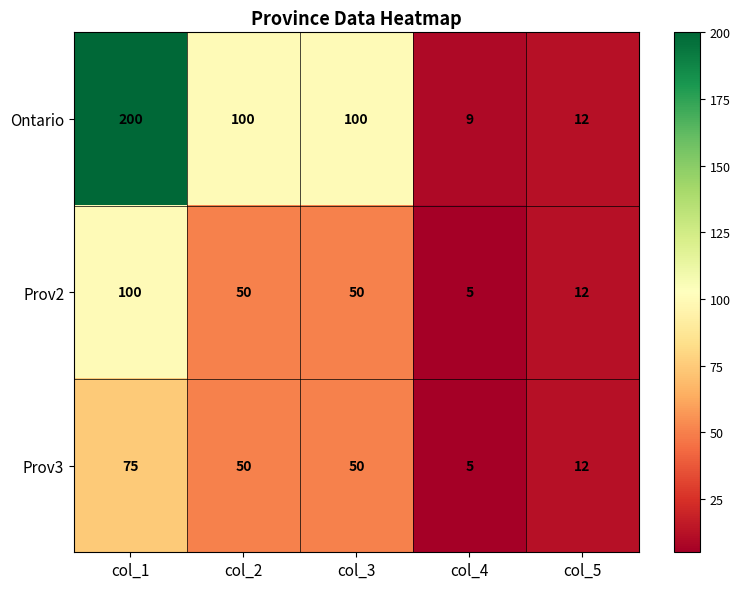

What value does the Ontario series have at col_2, to the nearest 10?

100